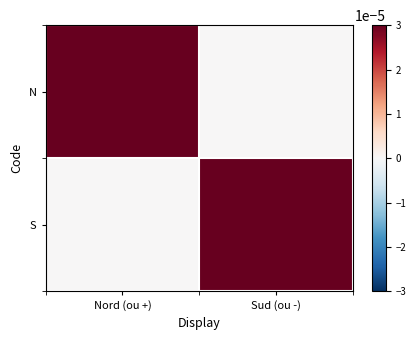

At which category is the sum across all series the highest?

Nord (ou +)